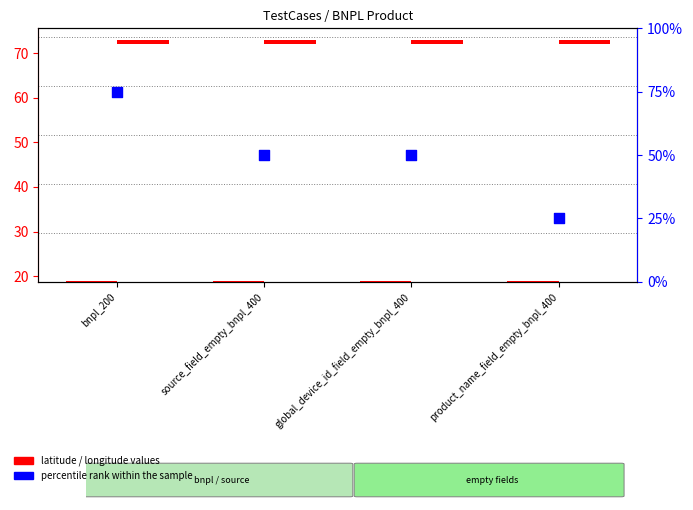

At which category is the sum across all series the highest?

bnpl_200